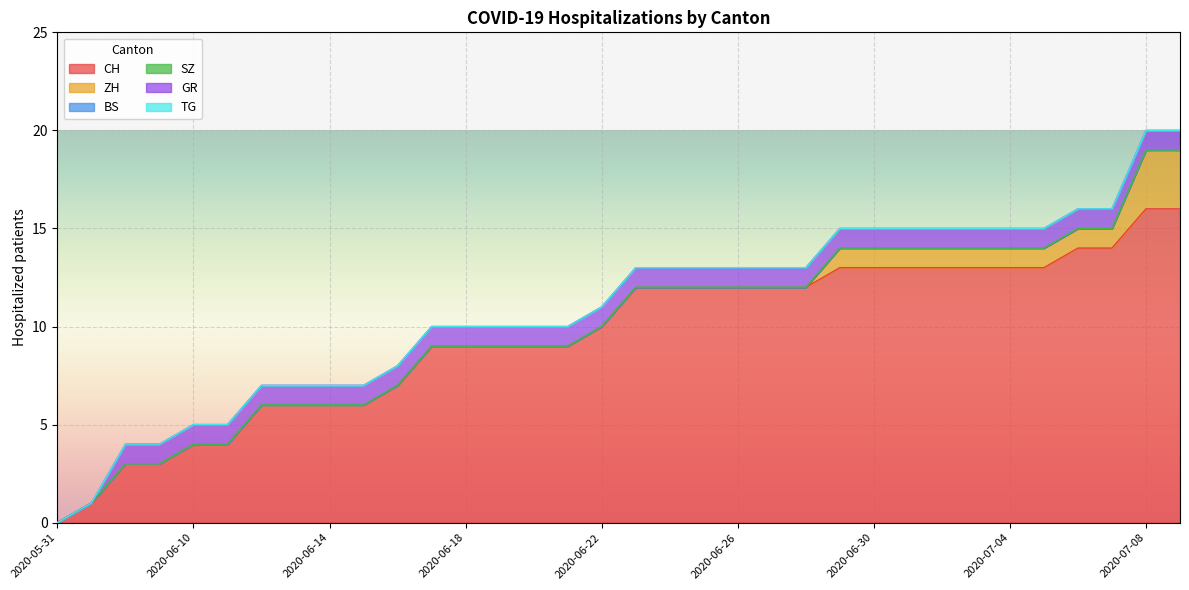

At which category is the sum across all series the highest?

2020-07-08